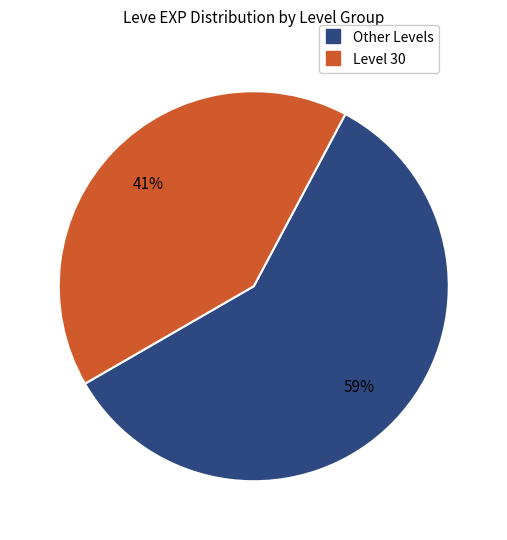

Count the number of slices in the pie.

2